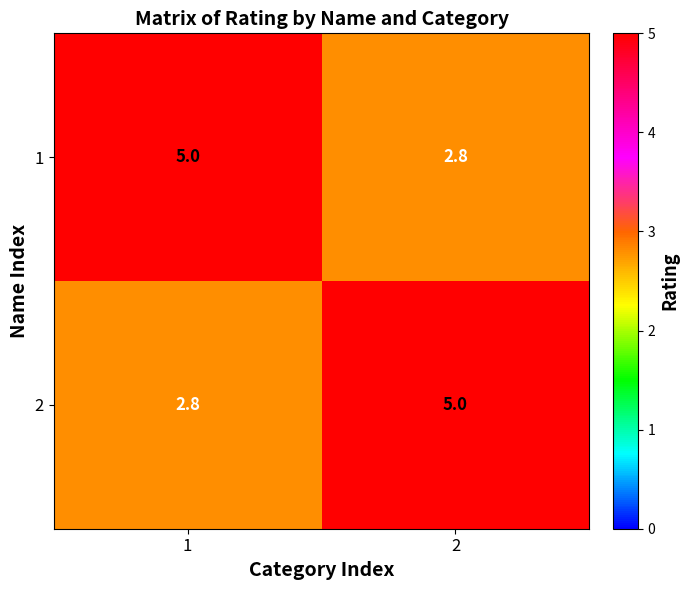

Reading right to left, extract all data points from this chart.

1: 2=2.8	1=5.0
2: 2=5.0	1=2.8